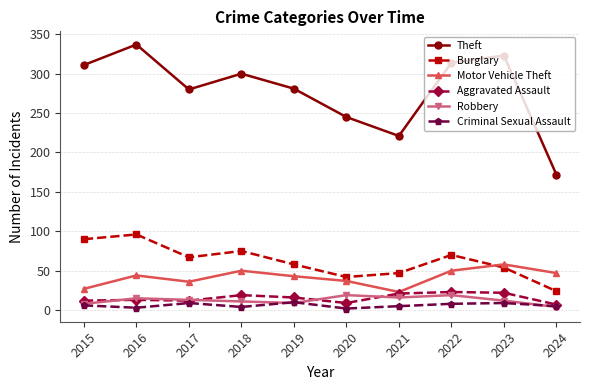

How many interior local valleys does the Criminal Sexual Assault series have?

3